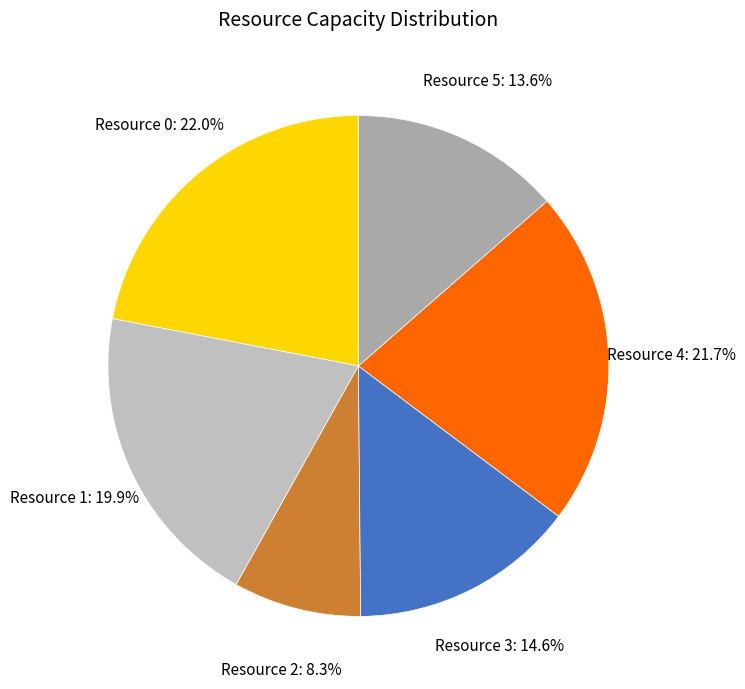

To the nearest percent, what percentage of the pie is Resource 4?

22%